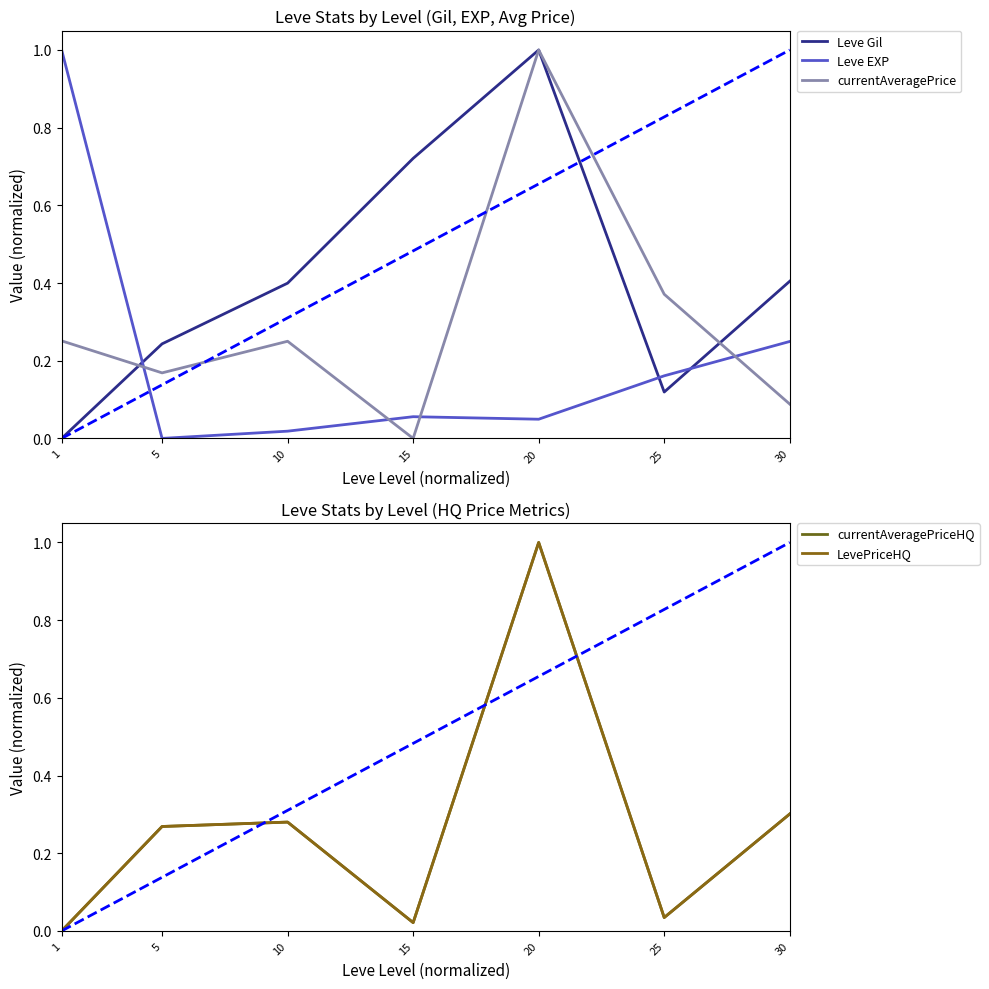

At which category does Leve EXP reach its first local peak?

15